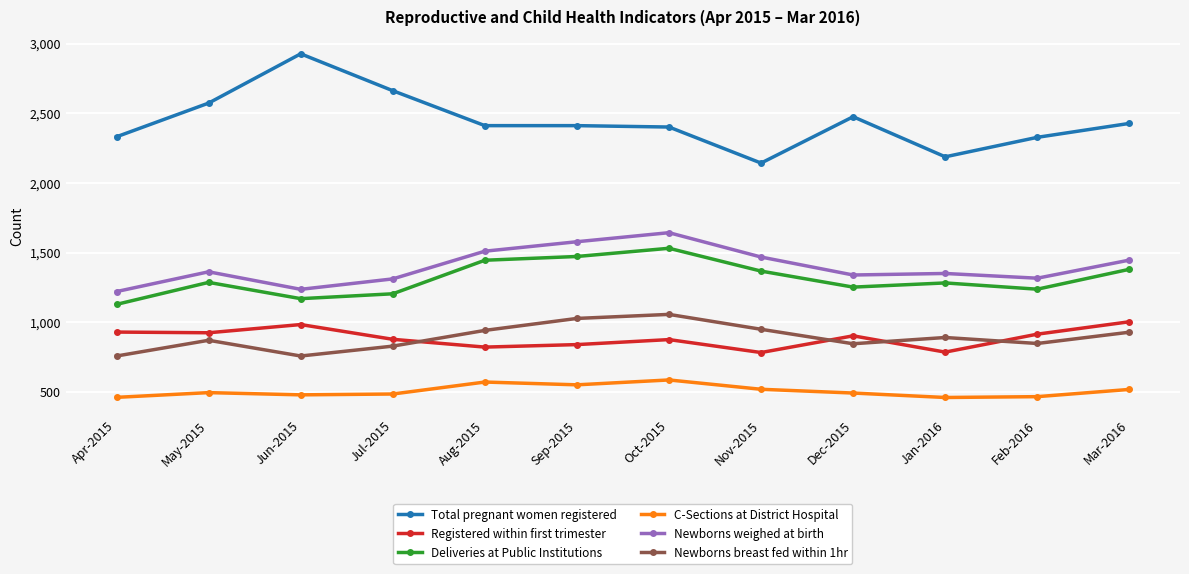

In Registered within first trimester, how many points are higher than both neighbors (excluding endpoints)?

3